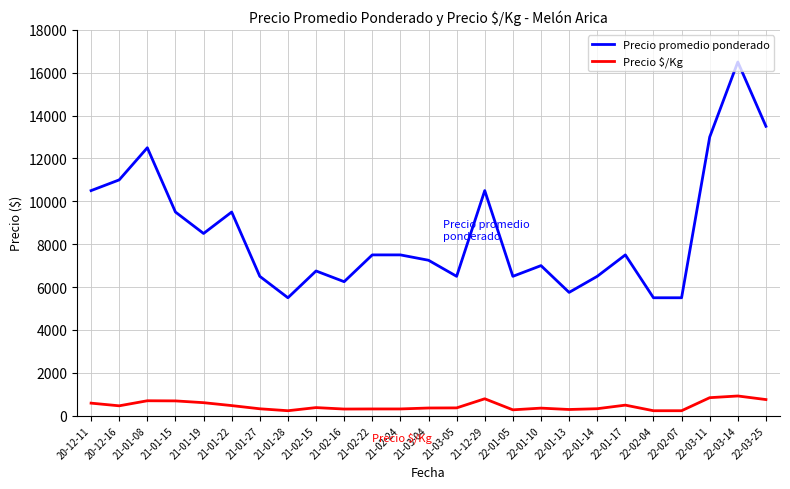

At which category is the sum across all series the highest?

22-03-14